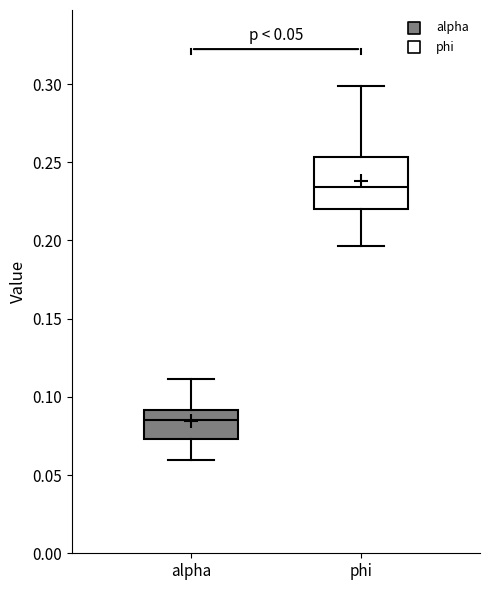

Which box has the lowest median line?

alpha